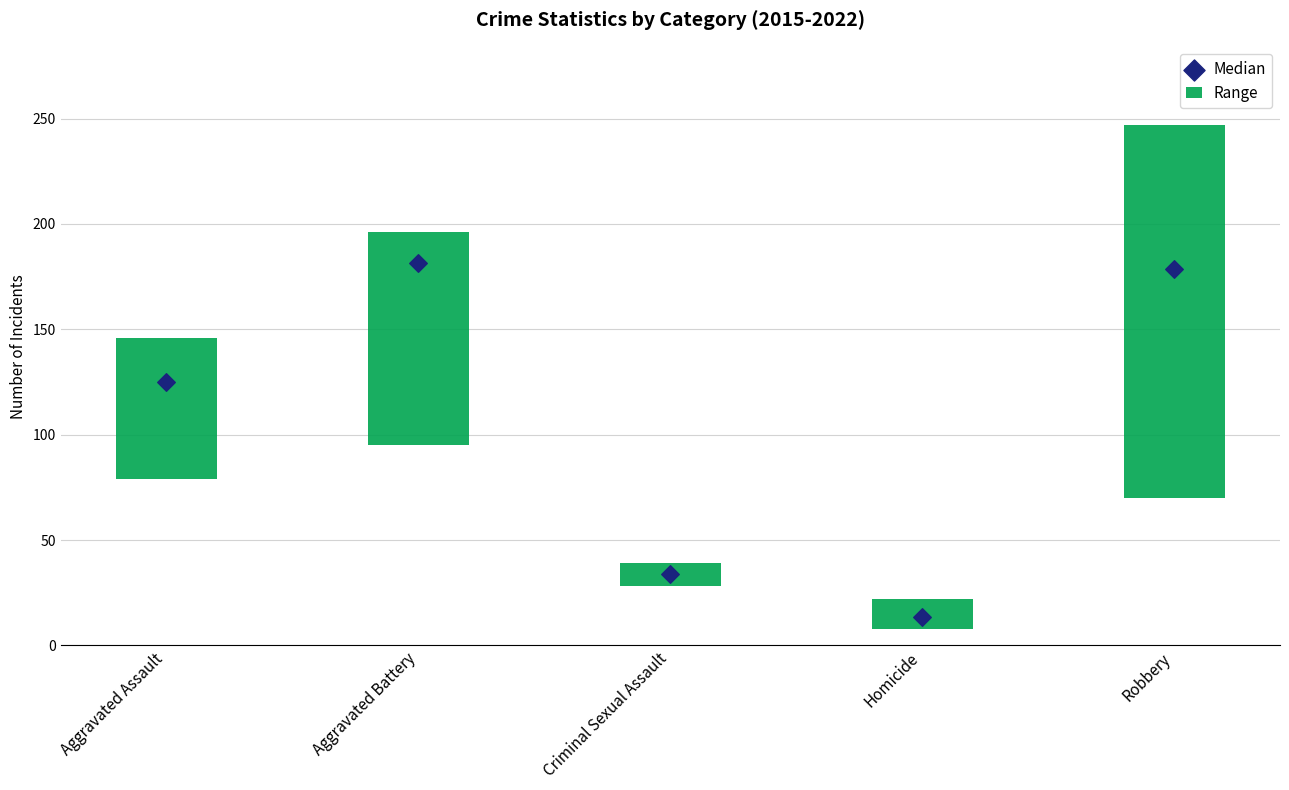

Which has a higher value, Criminal Sexual Assault or Aggravated Assault?

Aggravated Assault